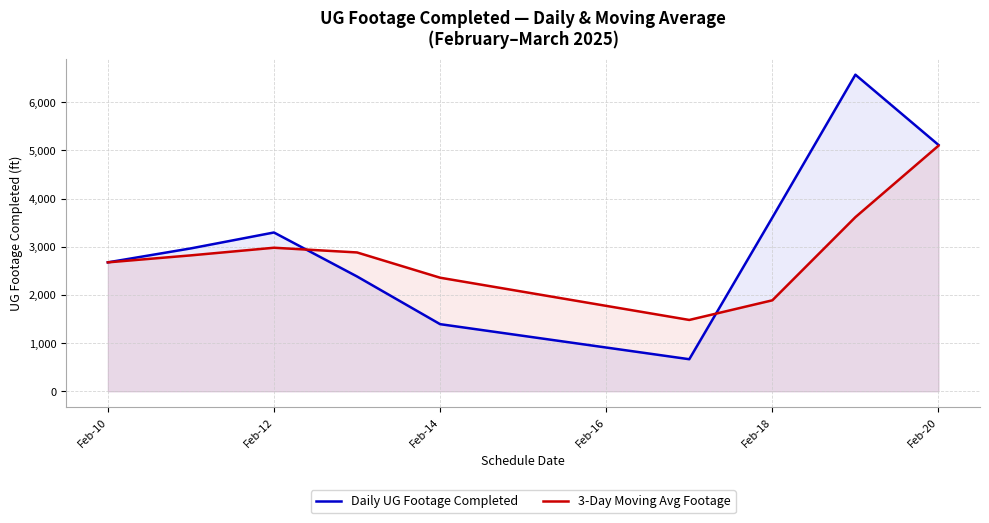

What value does the 3-Day Moving Avg Footage series have at Feb-20?

5098.3